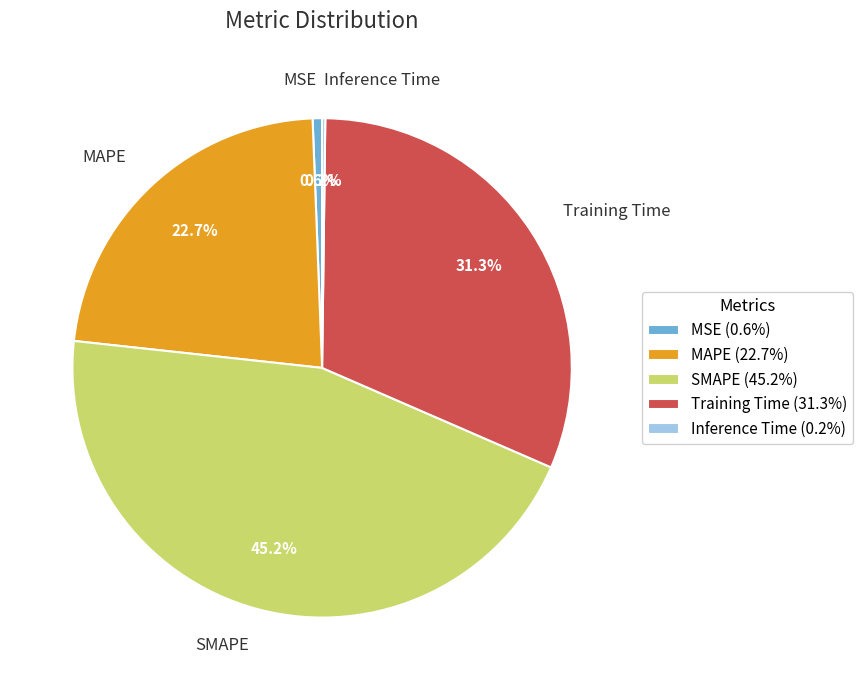

Which category has the biggest portion of the pie?

SMAPE